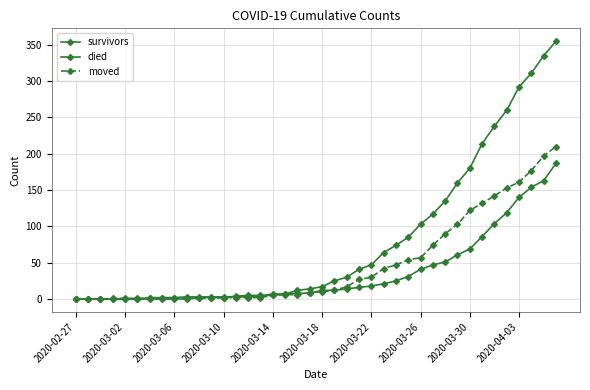

What is the difference between the maximum and second lowest values in the moved series?

210